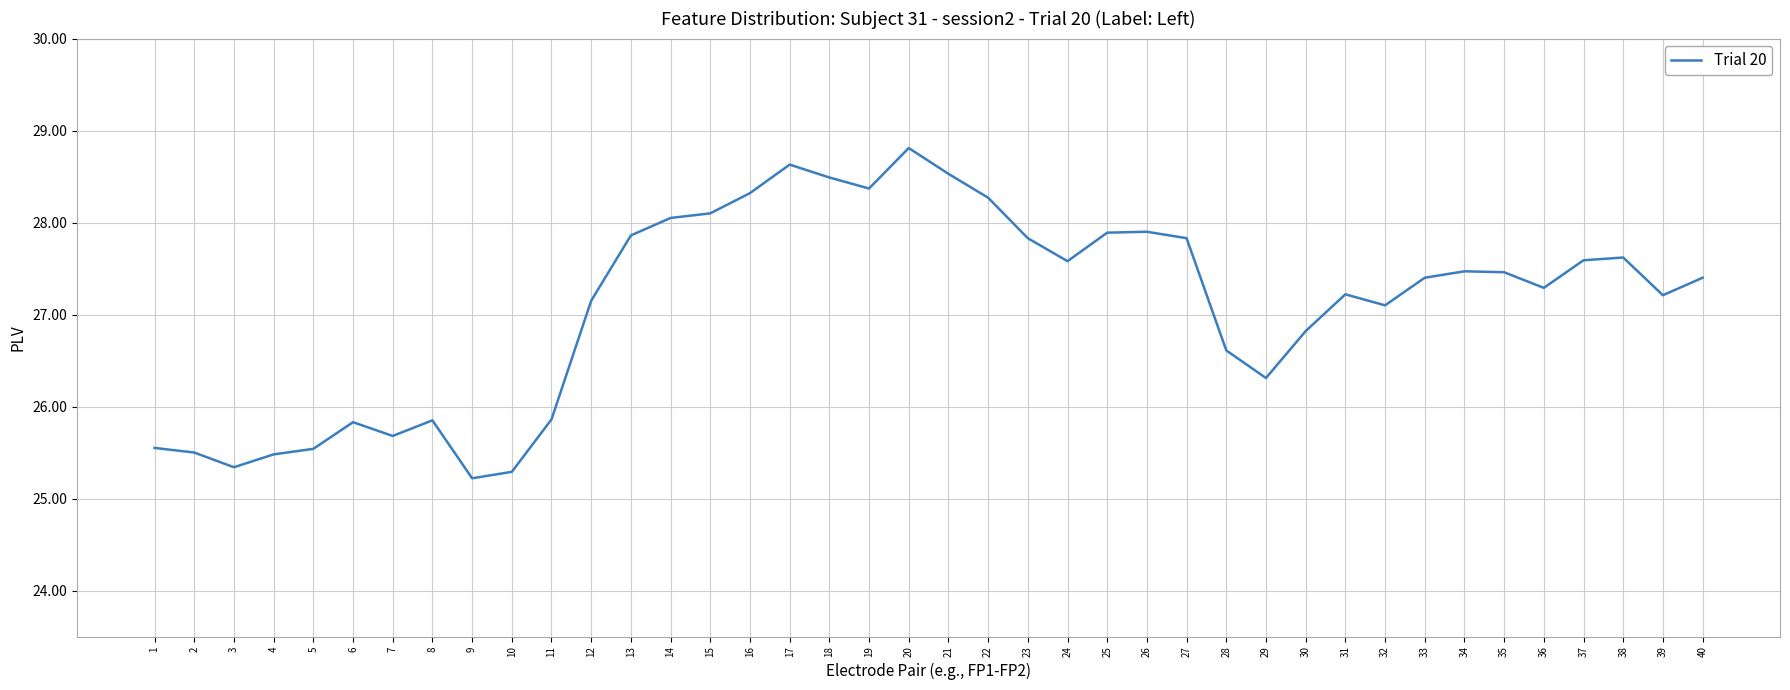

At which label does the data first exceed 27?

12